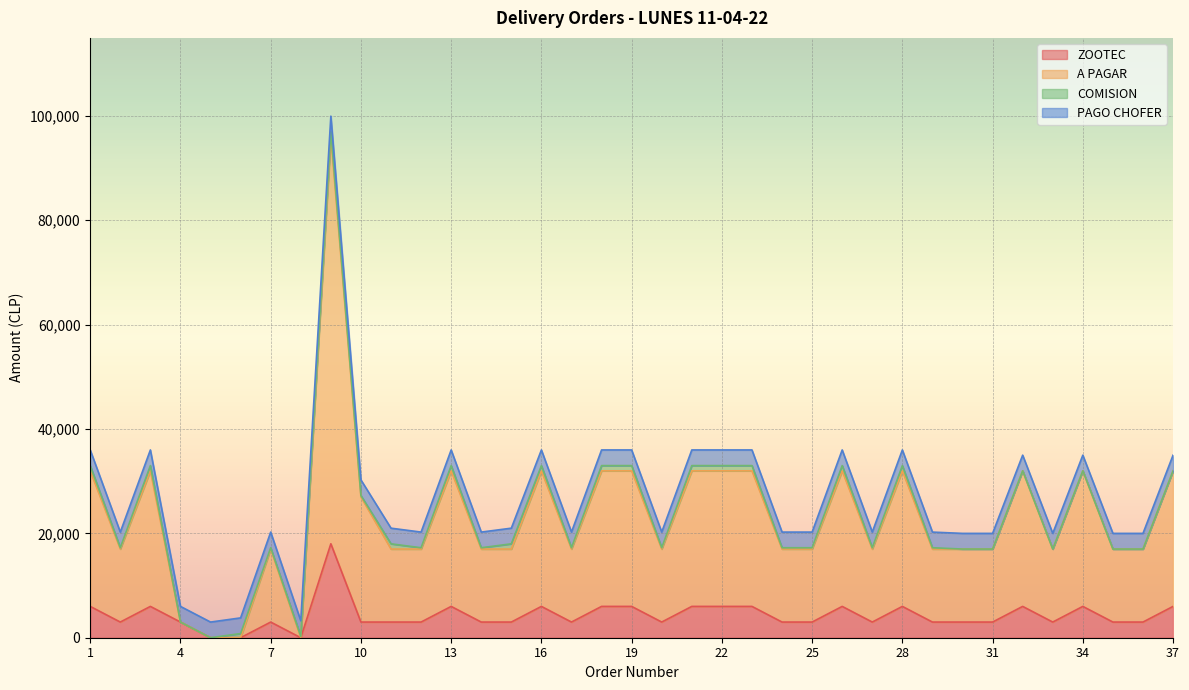

Where is the first local minimum for A PAGAR?

2